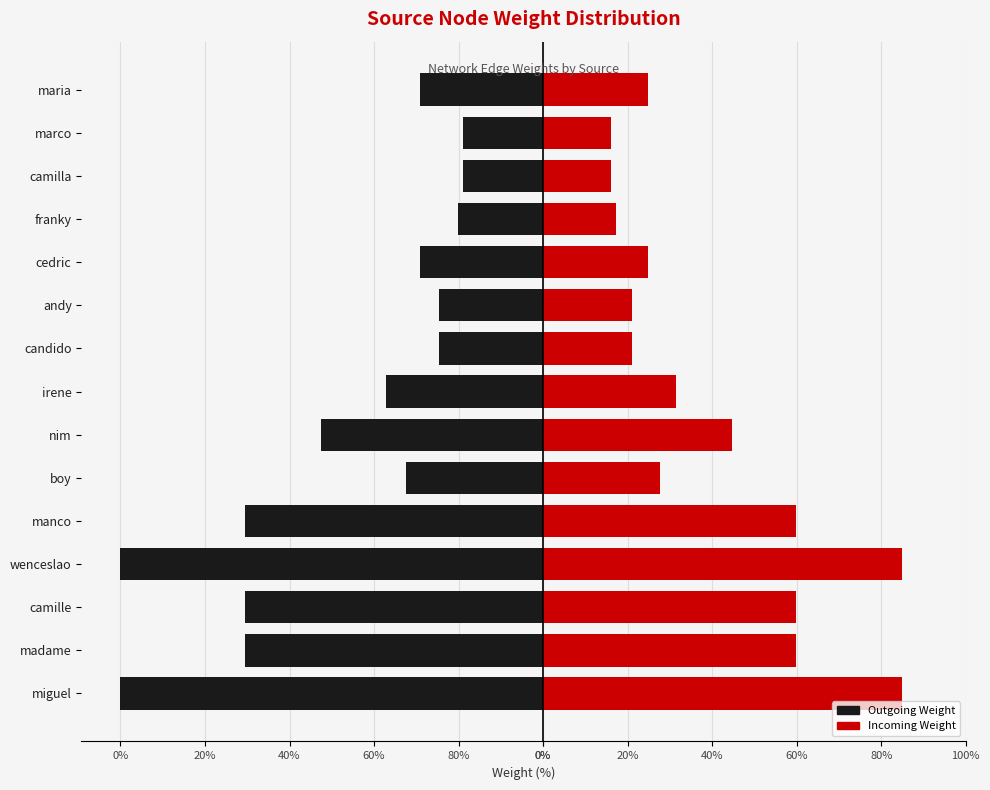

What is the difference between the highest and lowest values at madame?

130.4